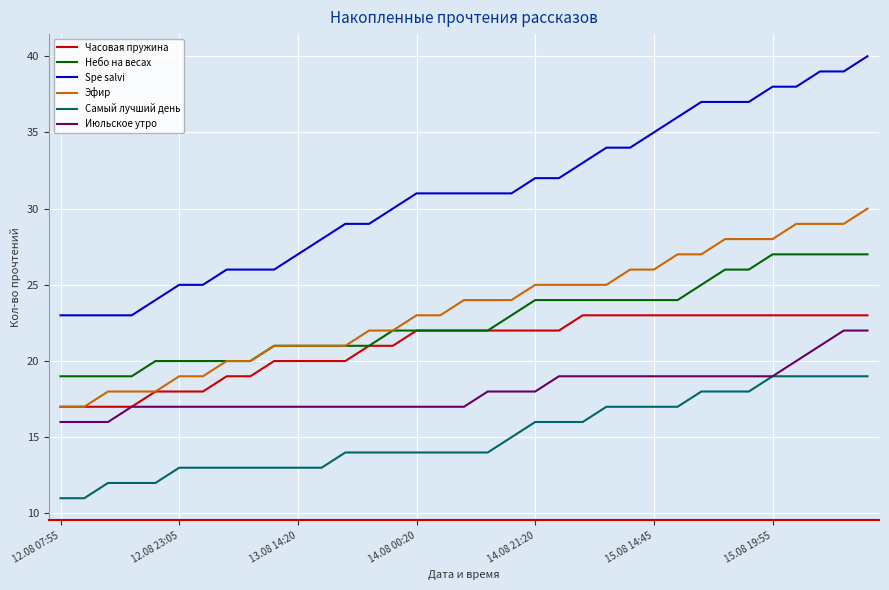

How many series are shown in this chart?

6